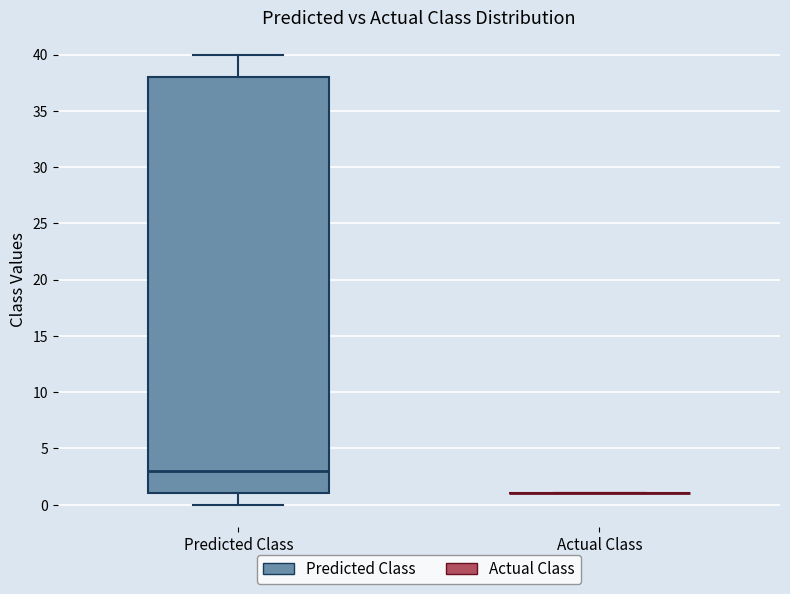

Reading left to right, read every box against the y-axis: the position of its median line, the range the box covers, and the ends of its whiskers. The values are not printed on the chart, so give them approximately, as read against the axis.

Predicted Class: median 3, box 1 to 38, whiskers 0 to 40
Actual Class: box collapsed to a line at 1, whiskers 1 to 1